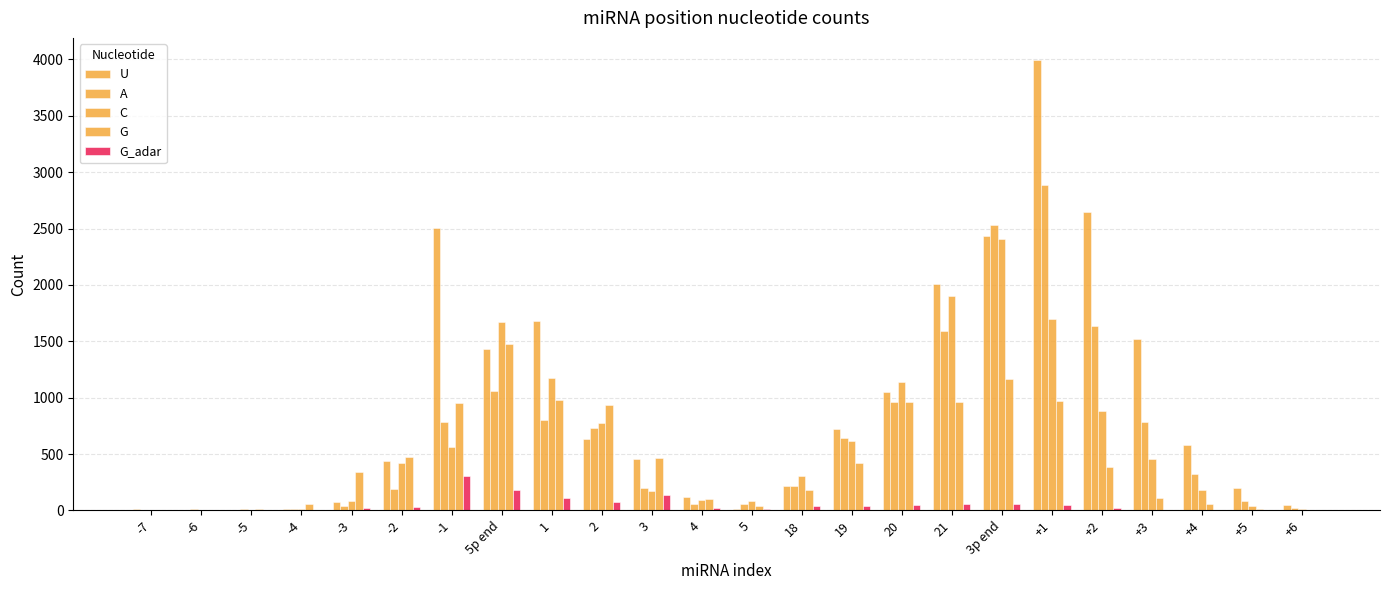

Reading left to right, extract all data points from this chart.

U: 16	5	7	13	72	434	2505	1428	1682	633	452	121	15	213	724	1052	2008	2430	3992	2647	1522	578	196	48
A: 0	14	12	13	41	188	788	1058	803	731	199	54	54	219	641	958	1592	2534	2887	1637	785	322	80	19
C: 0	1	6	13	81	419	559	1667	1174	774	176	94	82	302	614	1141	1901	2412	1697	882	452	178	43	12
G: 6	4	9	53	340	471	954	1477	977	935	461	99	39	181	417	961	964	1164	969	386	113	57	15	3
G_adar: 0	0	0	1	24	33	302	180	110	73	134	19	13	36	35	44	55	55	45	25	5	1	0	0